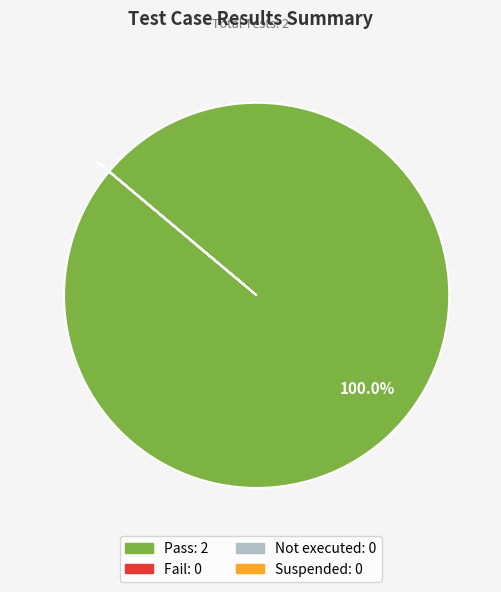

Does Pass account for over 50% of the chart?

Yes